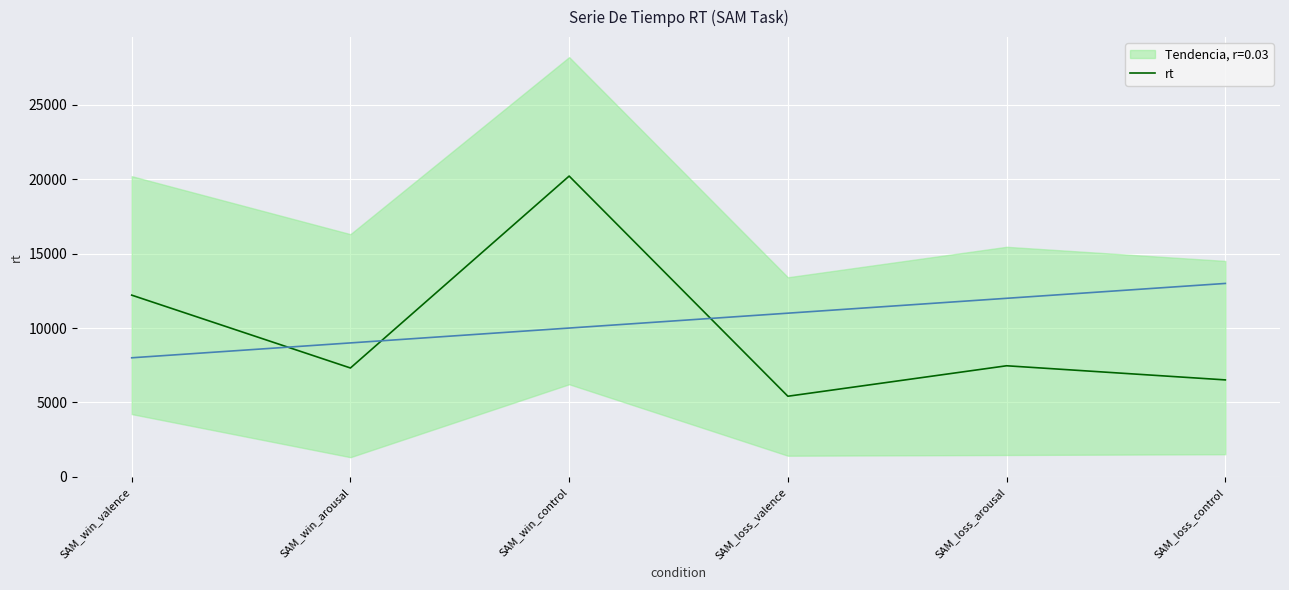

How many points are lower than both their immediate neighbors (excluding endpoints)?

2